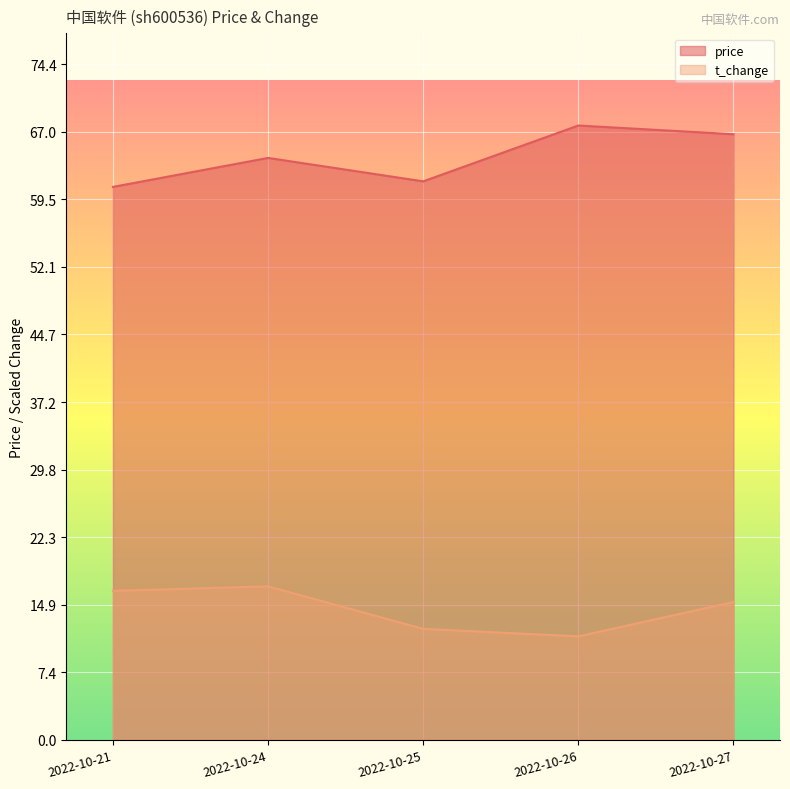

At 2022-10-25, list the series in order from smallest to largest.

t_change, price